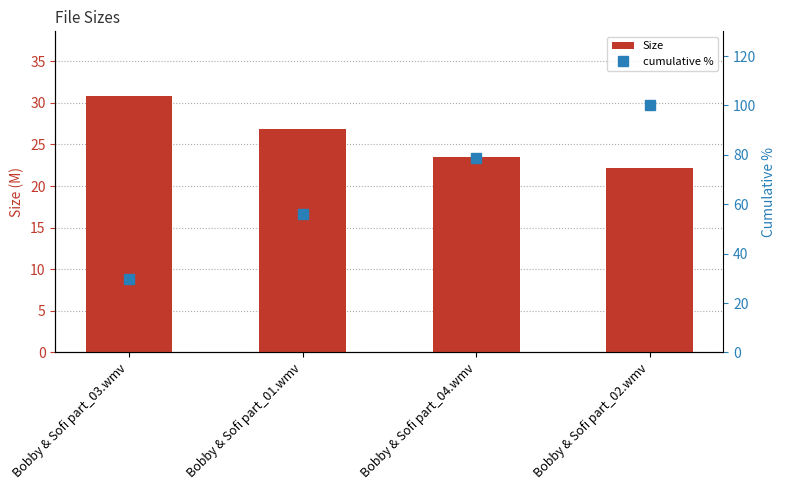

What is the sum of all Size values?

103.4